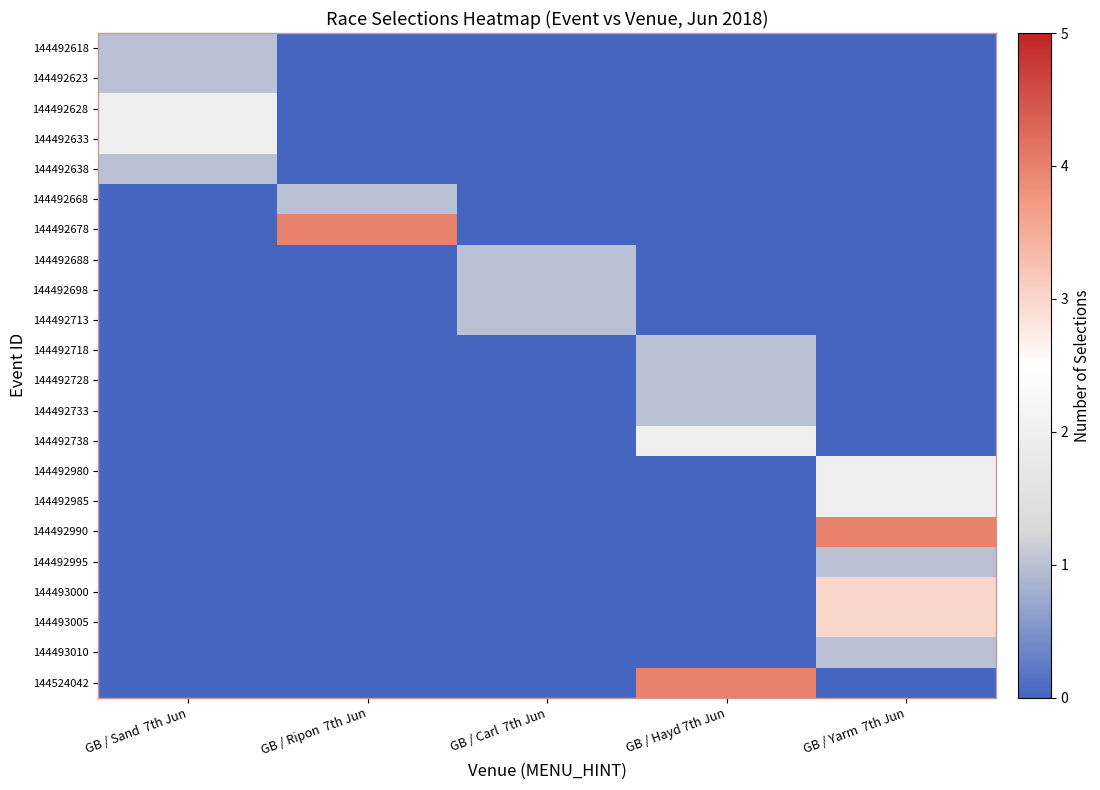

Count the number of categories in the chart.

5